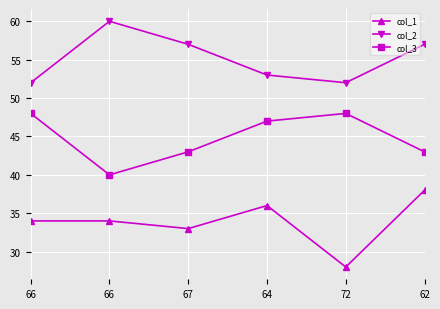

How many data points does each series have?

6